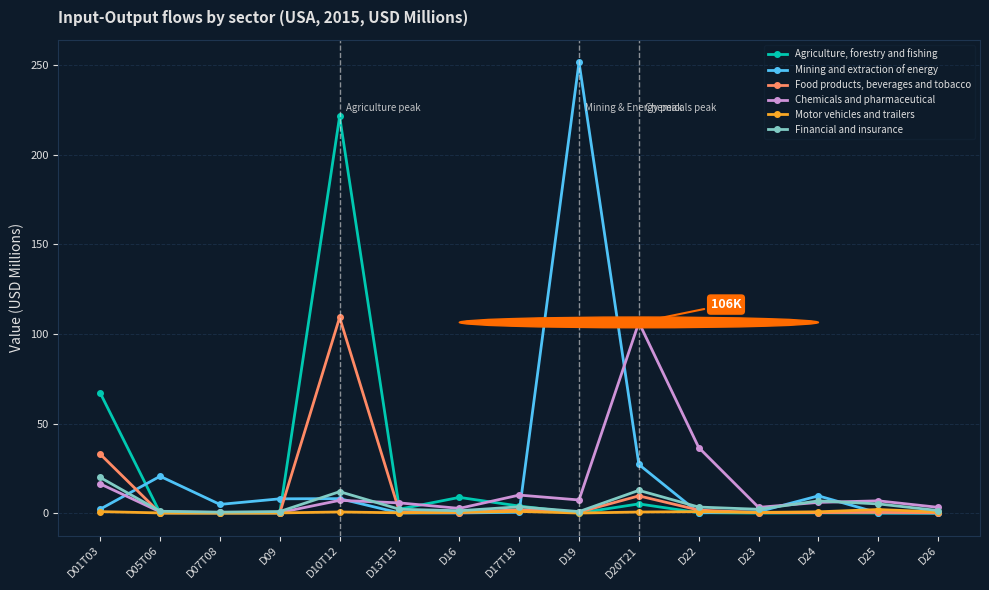

What is the maximum value for Food products, beverages and tobacco?

109.2